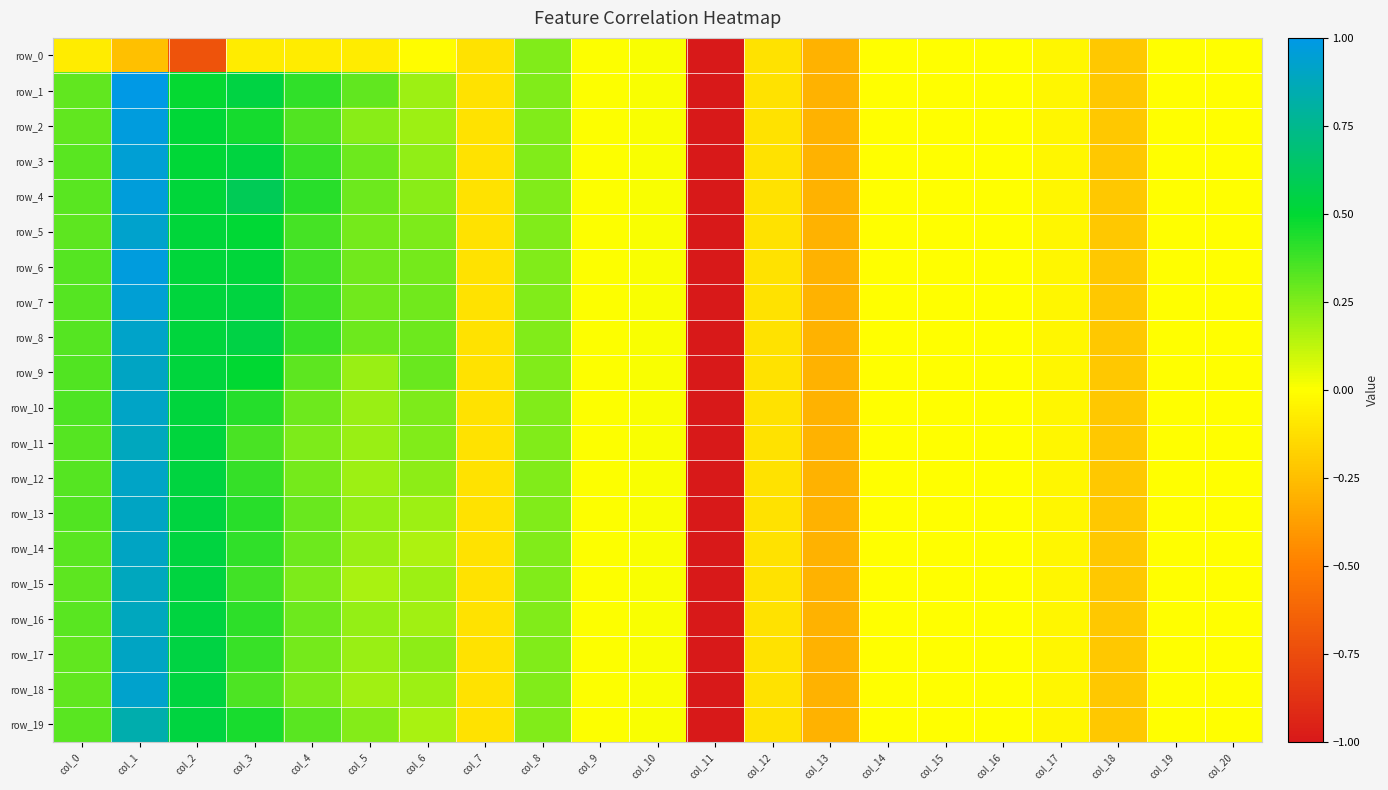

At how many categories does at least one series exceed 0?

9